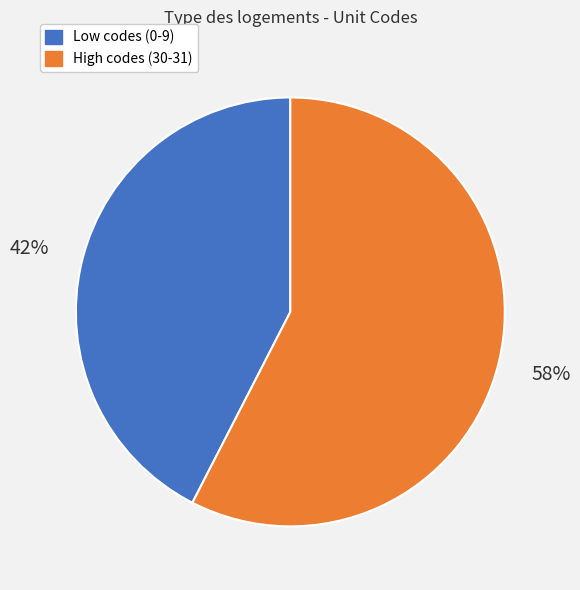

Which category has the biggest portion of the pie?

High codes (30-31)